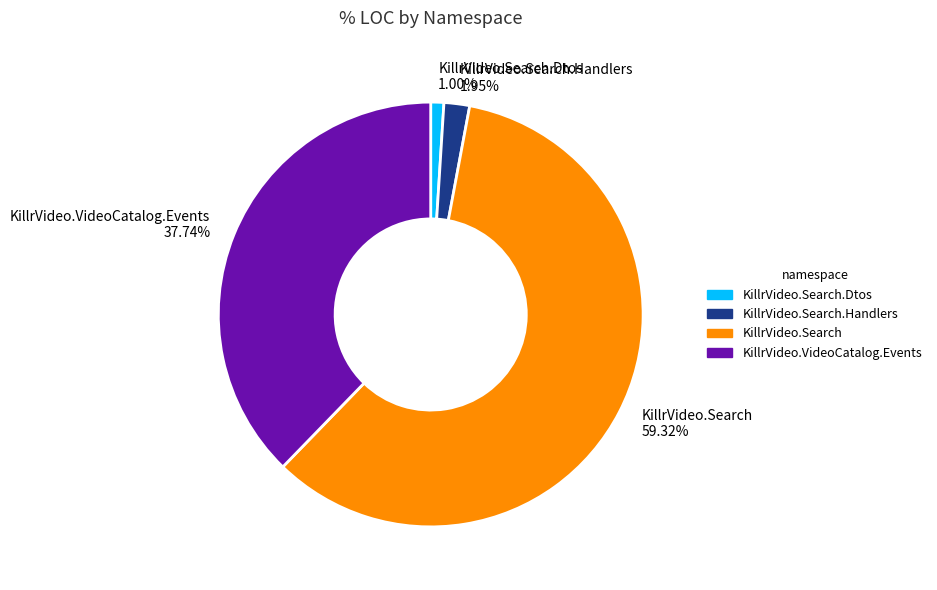

Does KillrVideo.Search account for over 50% of the chart?

Yes